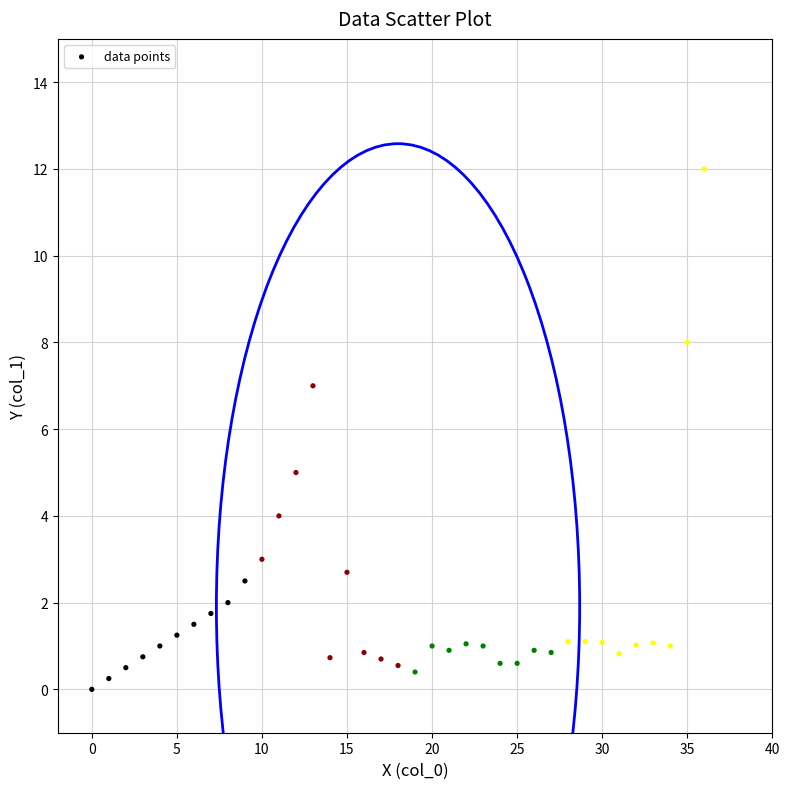

What is the range of Y values (max minus min)?

12.0